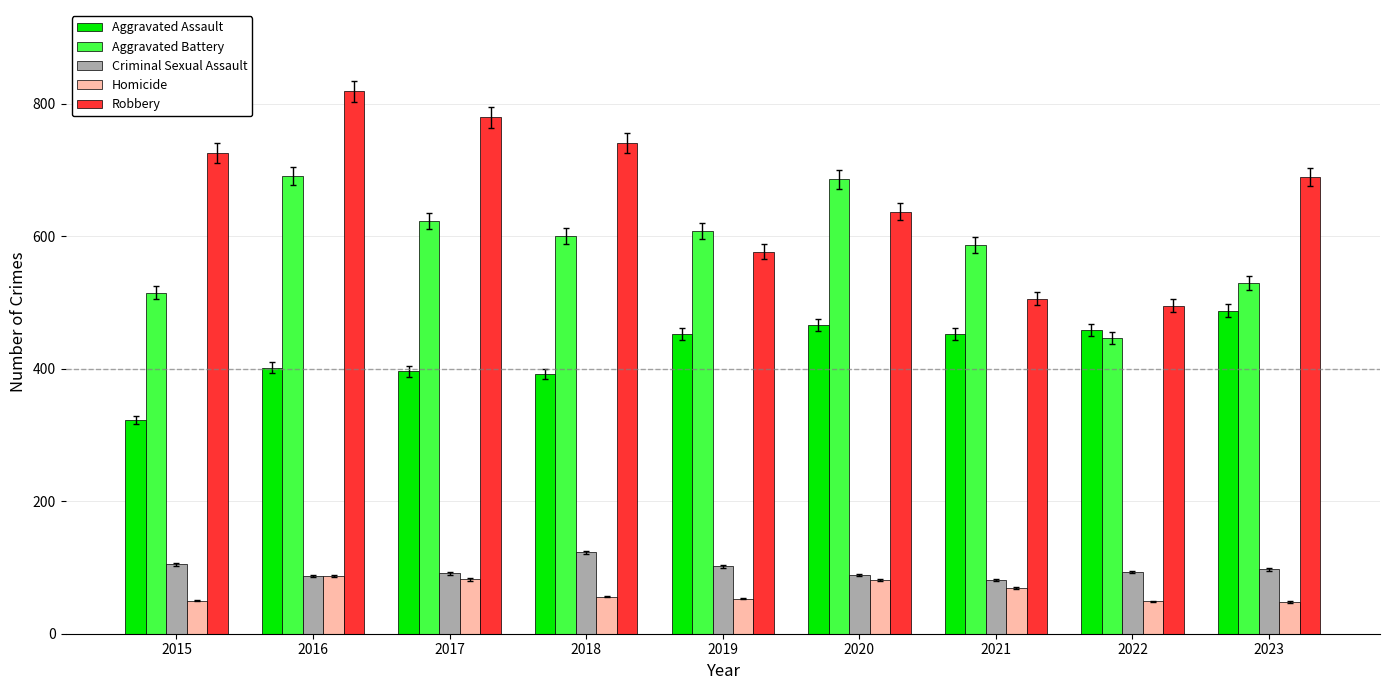

Is it true that Criminal Sexual Assault equals 123 at 2018?

True